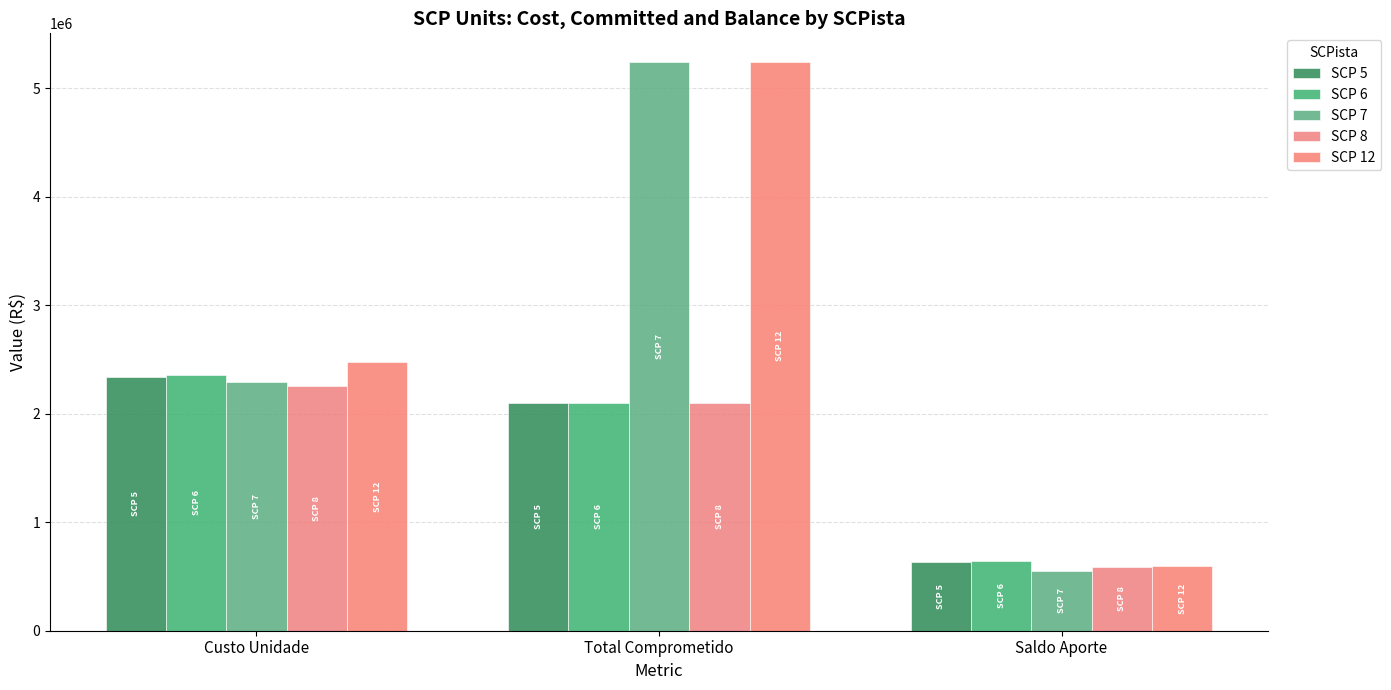

Reading right to left, list all the values displayed in this chart.

SCP 5: Saldo Aporte=630176.3	Total Comprometido=2097453.5	Custo Unidade=2336149.6
SCP 6: Saldo Aporte=641382.1	Total Comprometido=2097453.5	Custo Unidade=2356606.6
SCP 7: Saldo Aporte=550406.9	Total Comprometido=5243634.1	Custo Unidade=2295094.2
SCP 8: Saldo Aporte=585120.7	Total Comprometido=2097453.5	Custo Unidade=2253897.5
SCP 12: Saldo Aporte=596860.8	Total Comprometido=5243634.1	Custo Unidade=2475229.2